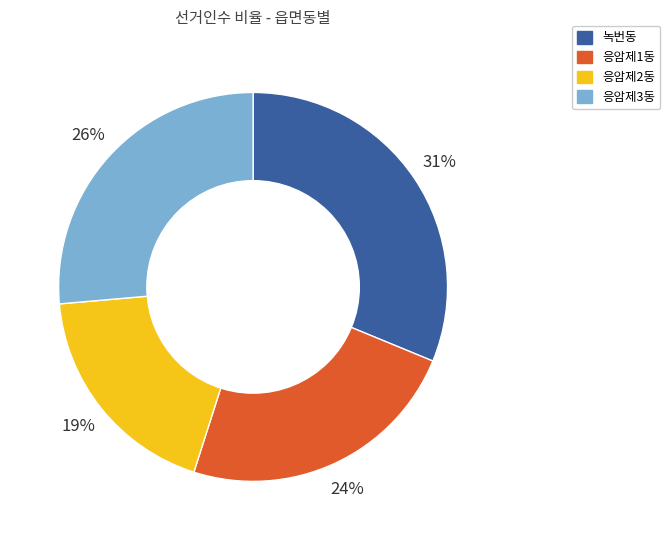

To the nearest percent, what is the combined percentage of 녹번동 and 응암제1동?

55%